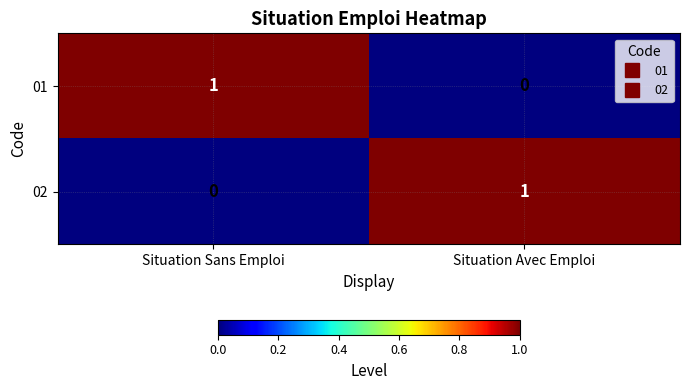

Rank the series at Situation Sans Emploi from highest to lowest value.

01, 02